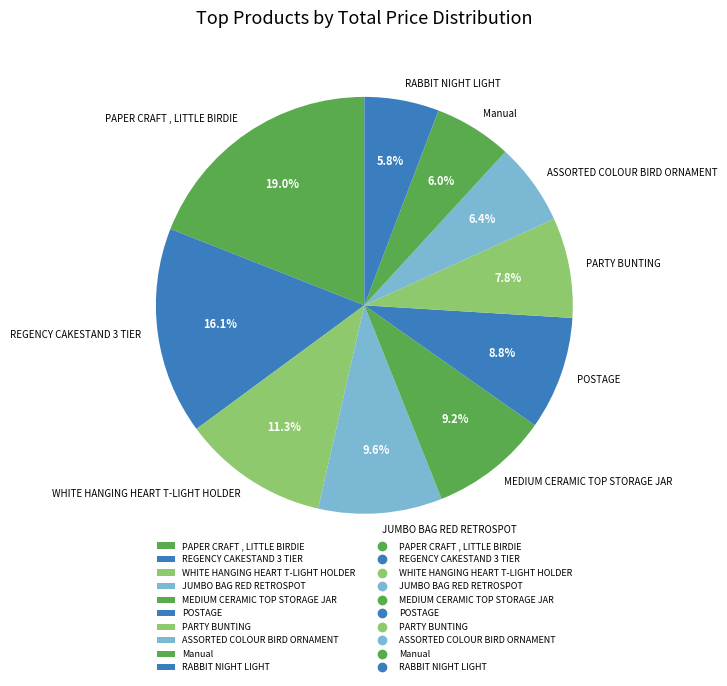

Does RABBIT NIGHT LIGHT account for over 50% of the chart?

No